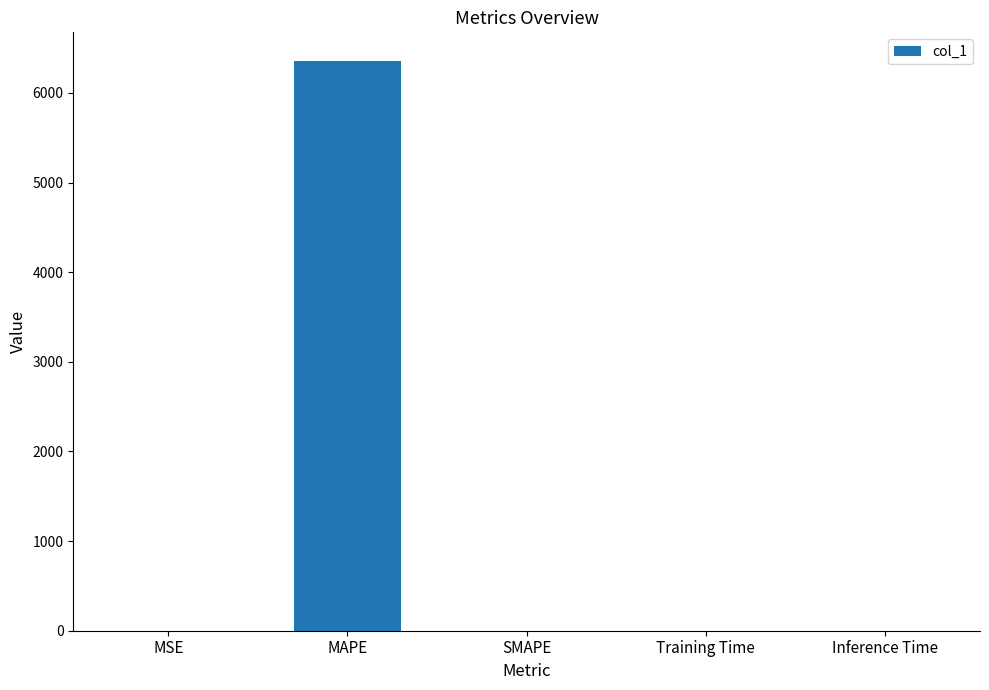

What is the maximum value shown in the chart?

6357.3